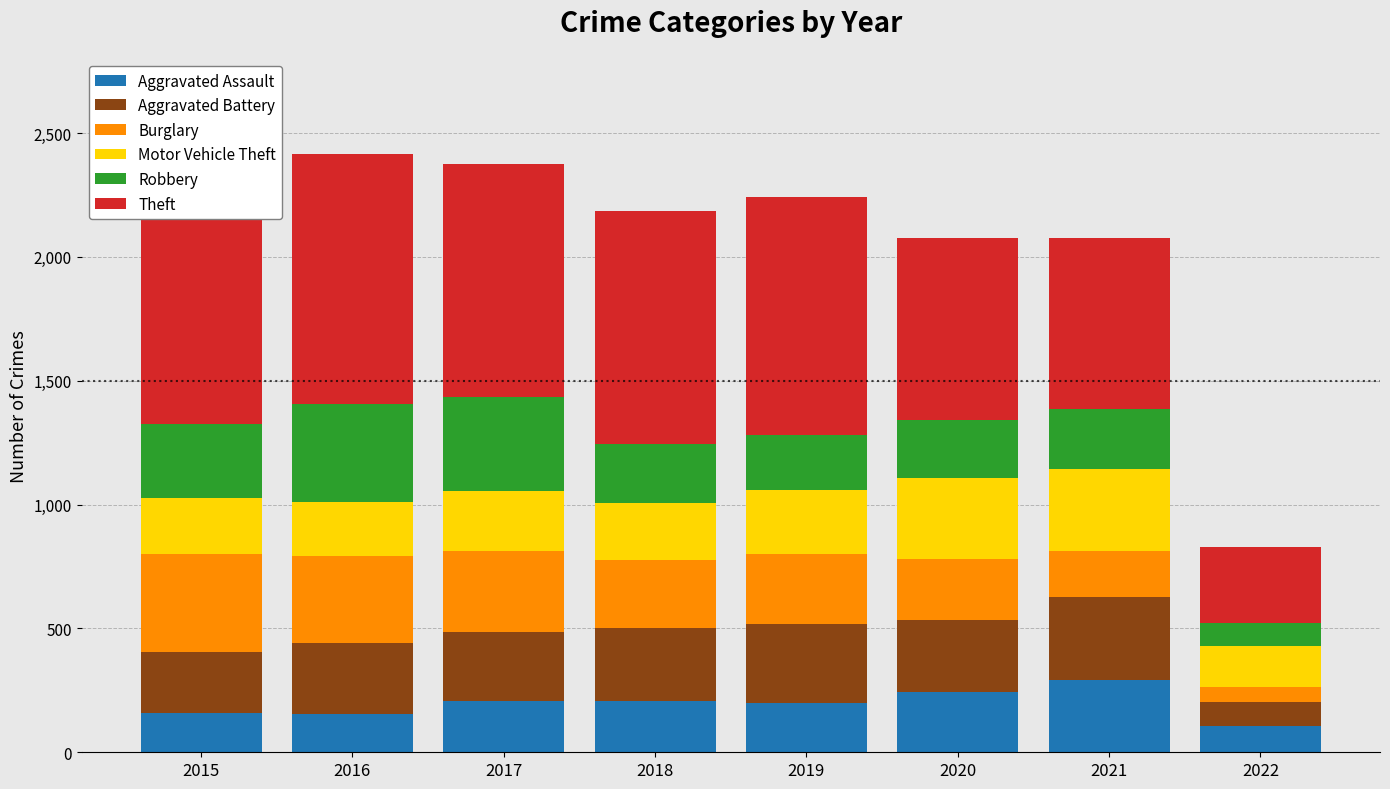

How many data points in Robbery are above 244?

3